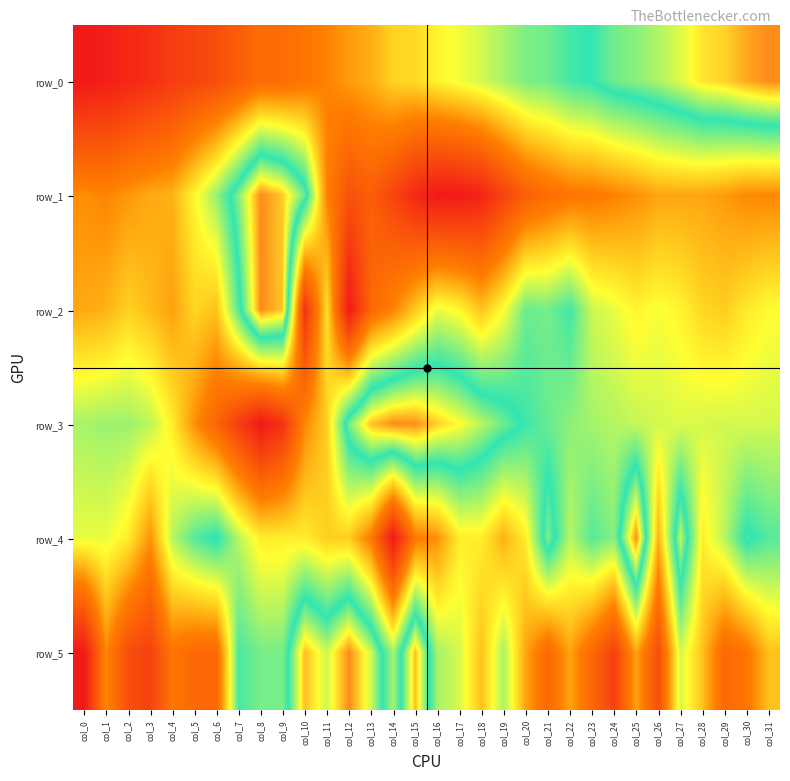

What value does the row_3 series have at col_0?

0.6